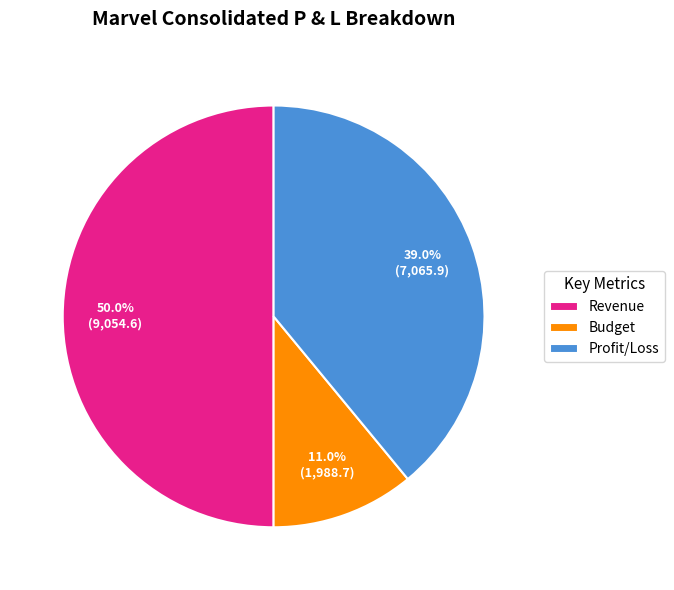

Between Revenue and Budget, which is larger?

Revenue